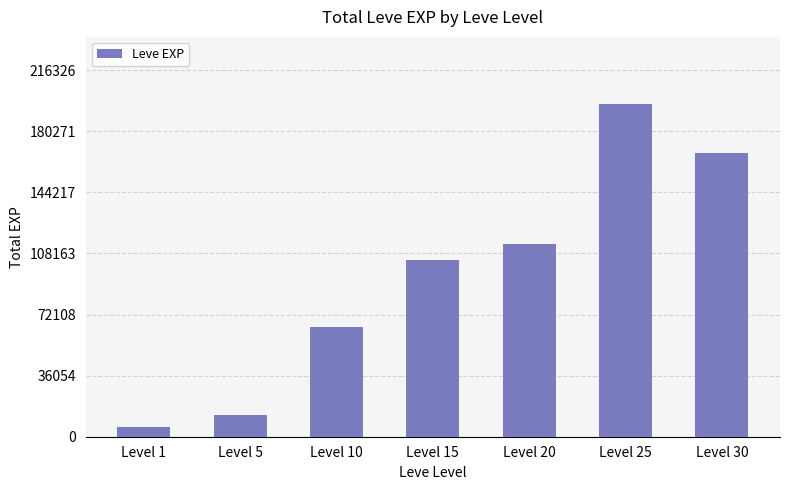

Reading right to left, transcribe all the data shown in this chart.

167670	196660	113870	104380	64540	12840	5980